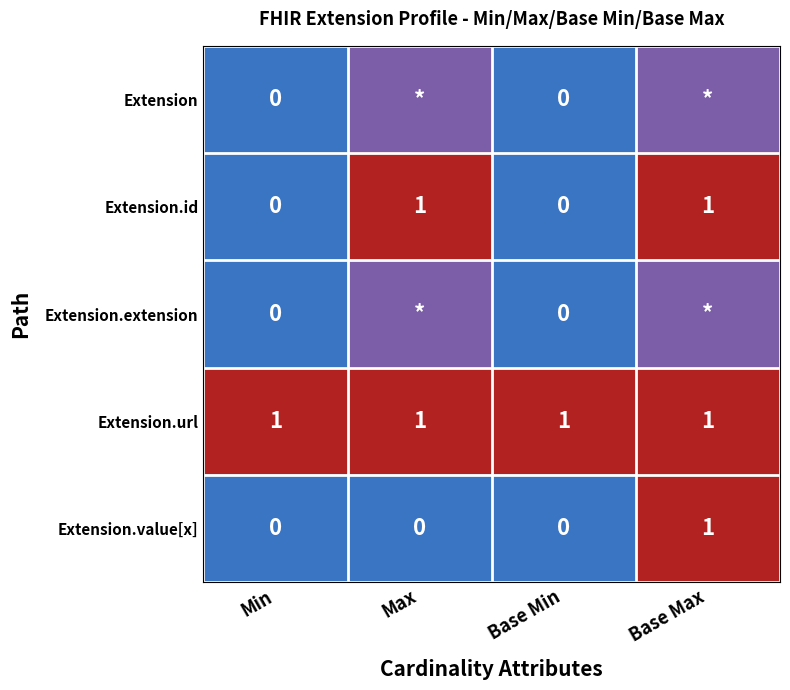

Count the Extension.value[x] values in the range 0 to 1.

4